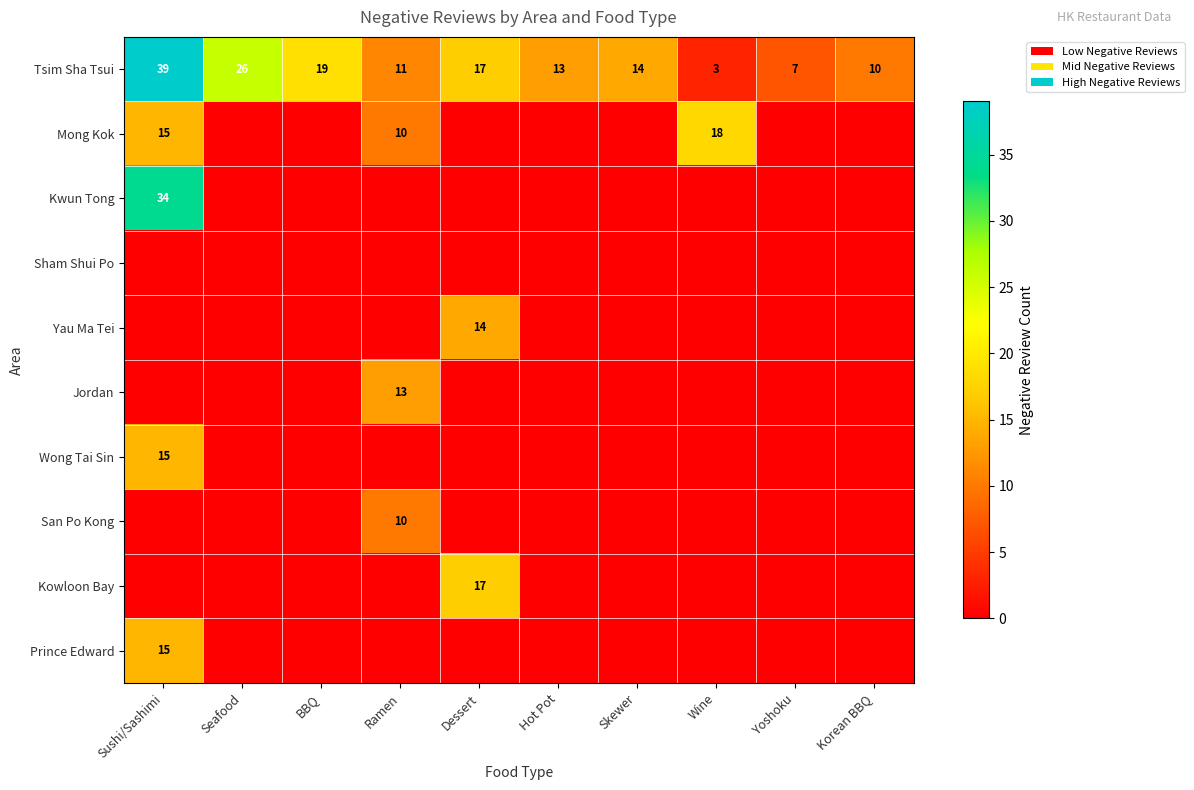

The value of Tsim Sha Tsui at Dessert is 5. True or false?

False